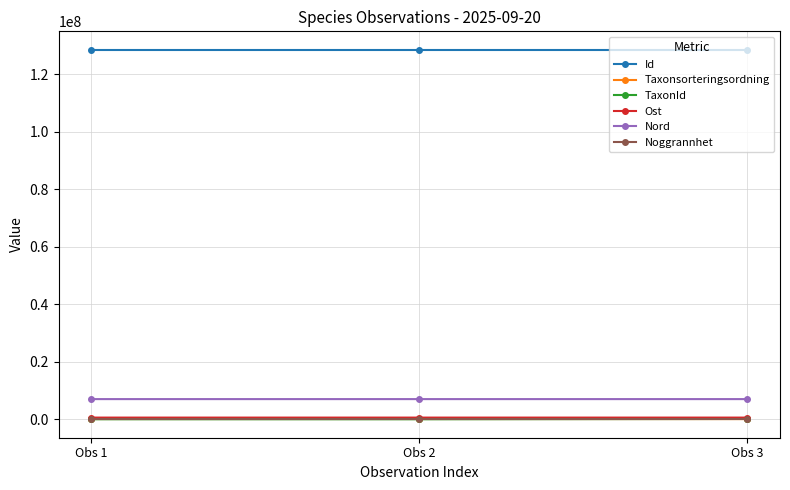

What is the maximum value shown in the chart?

128580870